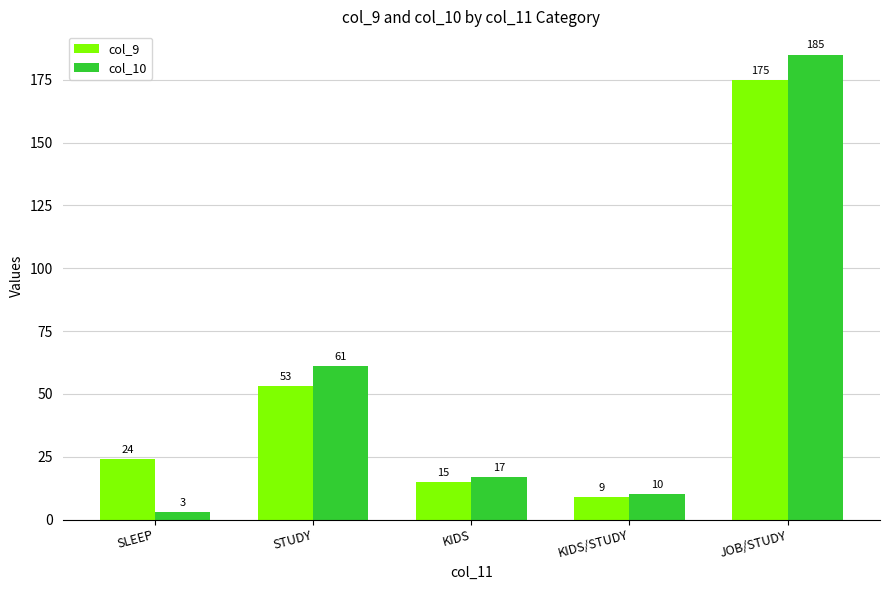

Where is col_10 nearest to the value 94?

STUDY